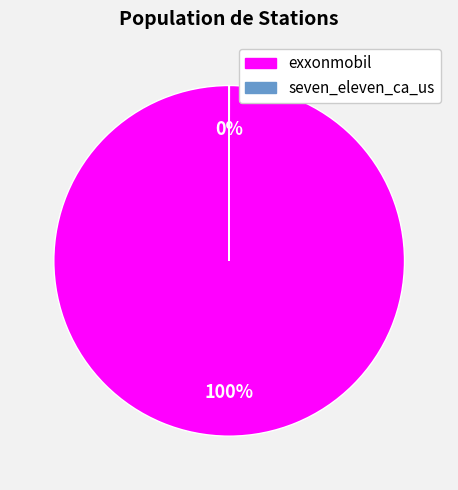

Is it true that exxonmobil is 100% of the pie?

True